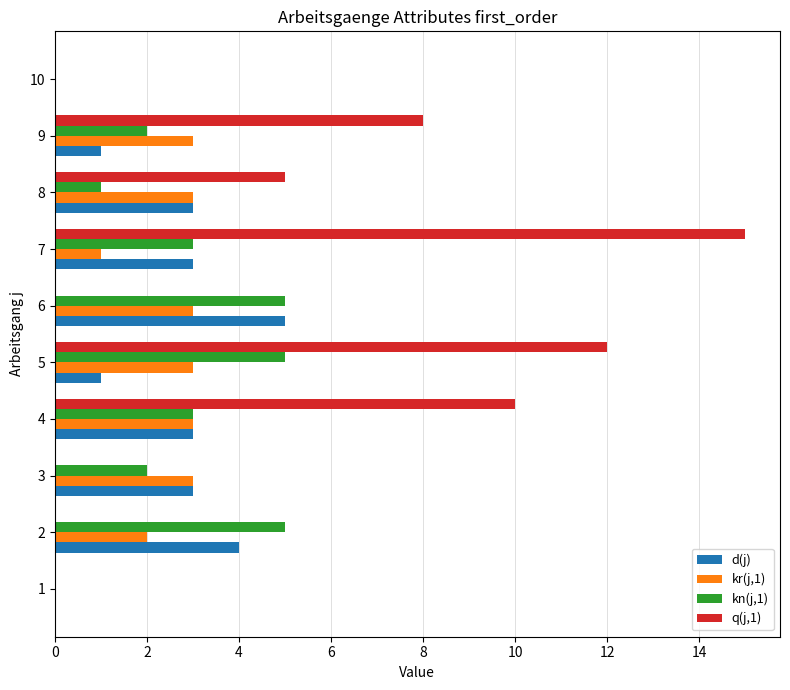

At which category is the sum across all series the highest?

7